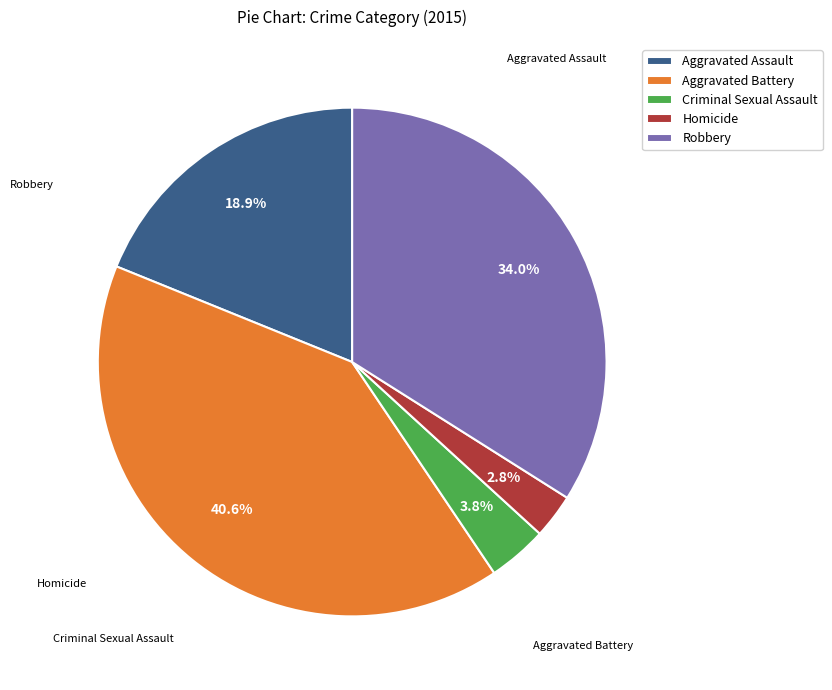

How many segments does this pie chart have?

5